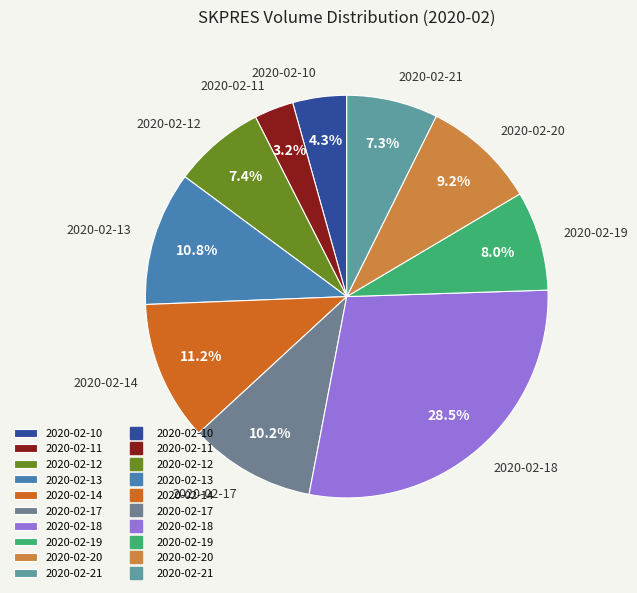

To the nearest percent, what portion does 2020-02-17 represent?

10%